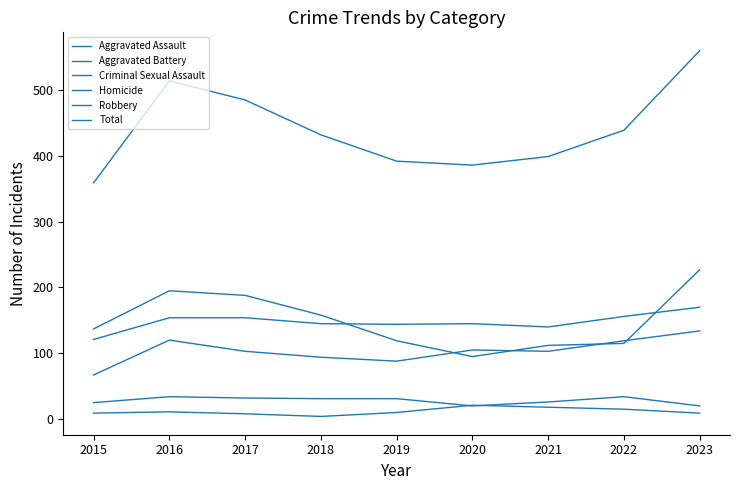

How many lines are shown in the chart?

6